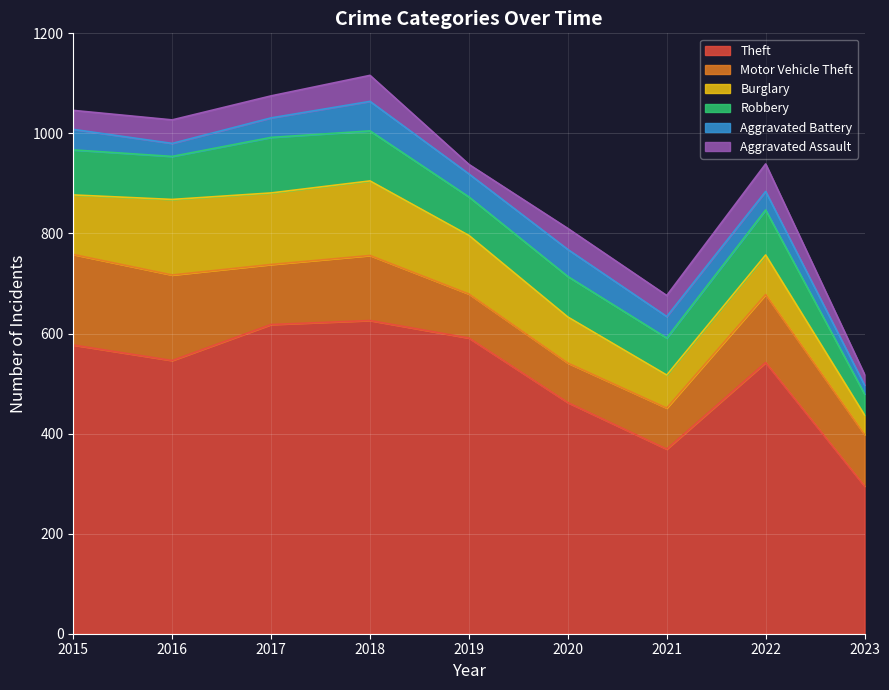

Reading left to right, extract all data points from this chart.

Theft: 2015=577	2016=546	2017=618	2018=626	2019=591	2020=462	2021=369	2022=542	2023=295
Motor Vehicle Theft: 2015=181	2016=171	2017=120	2018=130	2019=88	2020=79	2021=82	2022=136	2023=103
Burglary: 2015=119	2016=151	2017=143	2018=149	2019=117	2020=92	2021=66	2022=79	2023=39
Robbery: 2015=90	2016=86	2017=111	2018=100	2019=77	2020=81	2021=74	2022=90	2023=42
Aggravated Battery: 2015=41	2016=26	2017=39	2018=59	2019=46	2020=54	2021=43	2022=37	2023=18
Aggravated Assault: 2015=38	2016=47	2017=44	2018=52	2019=19	2020=42	2021=42	2022=55	2023=21